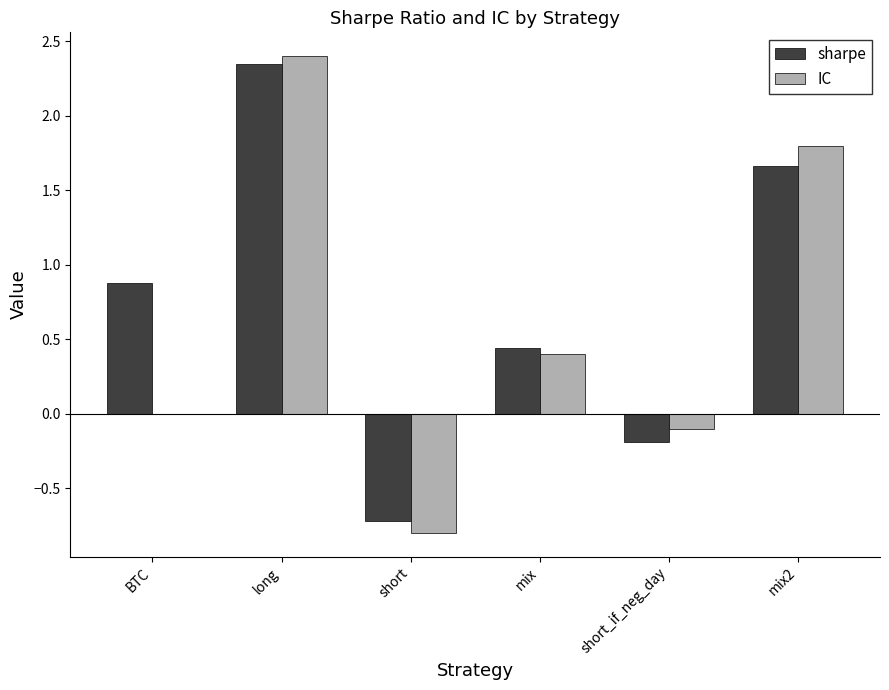

The value of sharpe at mix is 0.4. True or false?

True